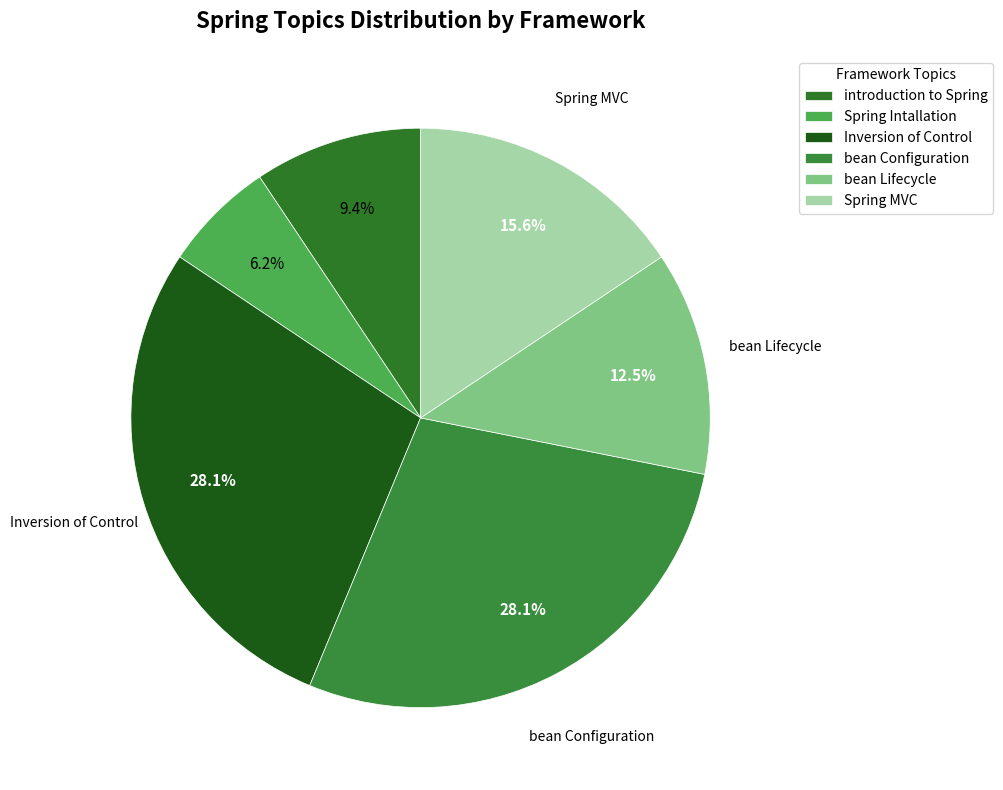

Is it true that bean Configuration is 14% of the pie?

False